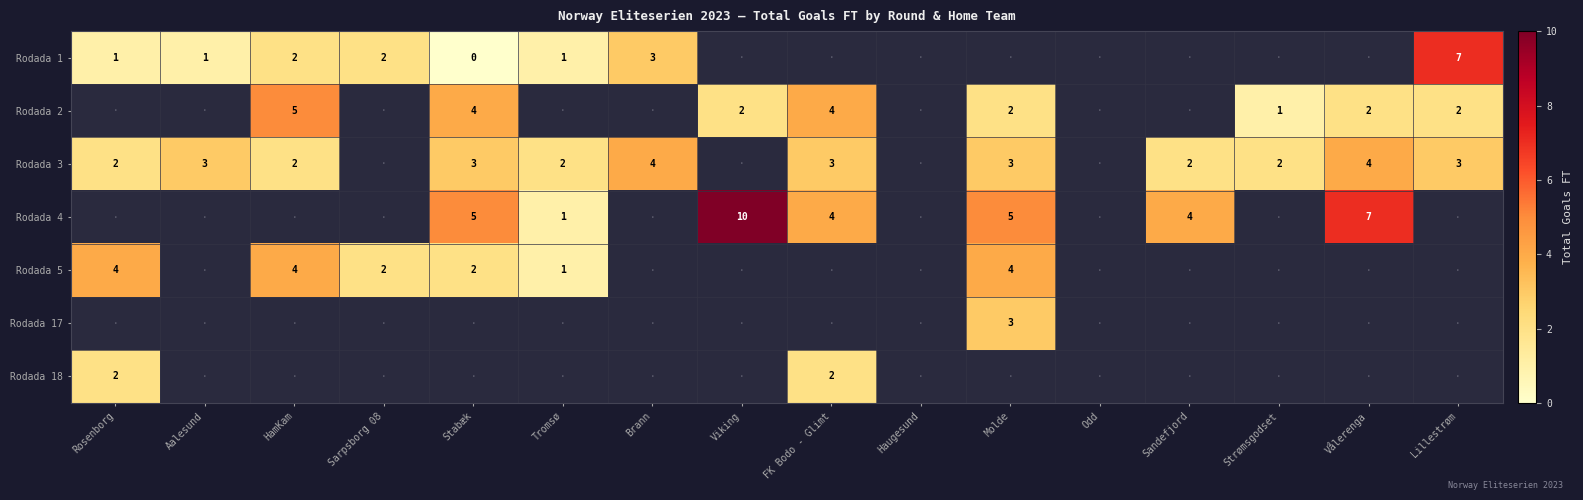

At how many categories does at least one series exceed 1?

14